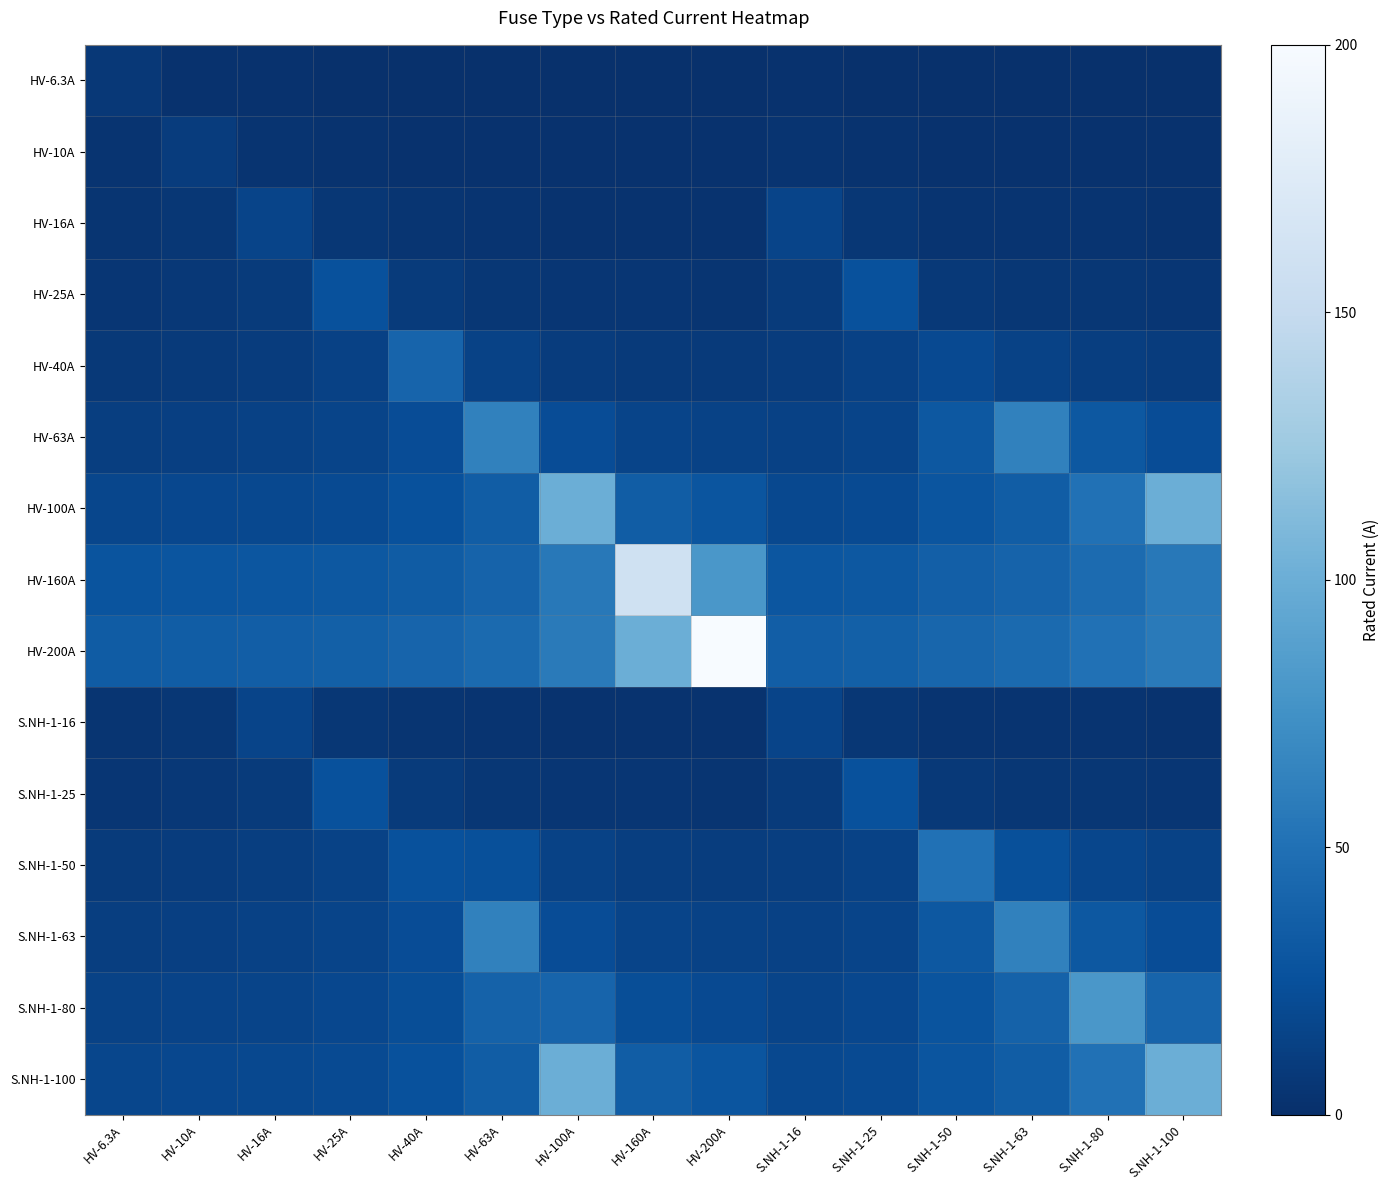

Reading left to right, extract all data points from this chart.

HV-6.3A: HV-6.3A=6.3	HV-10A=2.2	HV-16A=1.6	HV-25A=1.3	HV-40A=1.2	HV-63A=1.1	HV-100A=1.1	HV-160A=1.1	HV-200A=1.1	S.NH-1-16=1.6	S.NH-1-25=1.3	S.NH-1-50=1.2	S.NH-1-63=1.1	S.NH-1-80=1.1	S.NH-1-100=1.1
HV-10A: HV-6.3A=3.5	HV-10A=10.0	HV-16A=3.5	HV-25A=2.5	HV-40A=2.1	HV-63A=1.9	HV-100A=1.8	HV-160A=1.8	HV-200A=1.7	S.NH-1-16=3.5	S.NH-1-25=2.5	S.NH-1-50=2.0	S.NH-1-63=1.9	S.NH-1-80=1.9	S.NH-1-100=1.8
HV-16A: HV-6.3A=4.0	HV-10A=5.6	HV-16A=16.0	HV-25A=5.7	HV-40A=4.0	HV-63A=3.4	HV-100A=3.1	HV-160A=2.9	HV-200A=2.9	S.NH-1-16=16.0	S.NH-1-25=5.7	S.NH-1-50=3.6	S.NH-1-63=3.4	S.NH-1-80=3.2	S.NH-1-100=3.1
HV-25A: HV-6.3A=5.3	HV-10A=6.2	HV-16A=8.9	HV-25A=25.0	HV-40A=8.7	HV-63A=6.2	HV-100A=5.3	HV-160A=4.8	HV-200A=4.7	S.NH-1-16=8.9	S.NH-1-25=25.0	S.NH-1-50=7.1	S.NH-1-63=6.2	S.NH-1-80=5.6	S.NH-1-100=5.3
HV-40A: HV-6.3A=7.7	HV-10A=8.4	HV-16A=10.0	HV-25A=13.9	HV-40A=40.0	HV-63A=14.2	HV-100A=10.0	HV-160A=8.4	HV-200A=8.0	S.NH-1-16=10.0	S.NH-1-25=13.9	S.NH-1-50=20.0	S.NH-1-63=14.2	S.NH-1-80=11.4	S.NH-1-100=10.0
HV-63A: HV-6.3A=11.5	HV-10A=12.1	HV-16A=13.3	HV-25A=15.7	HV-40A=22.3	HV-63A=63.0	HV-100A=22.1	HV-160A=15.6	HV-200A=14.2	S.NH-1-16=13.3	S.NH-1-25=15.7	S.NH-1-50=31.0	S.NH-1-63=63.0	S.NH-1-80=30.5	S.NH-1-100=22.1
HV-100A: HV-6.3A=17.6	HV-10A=18.2	HV-16A=19.2	HV-25A=21.1	HV-40A=25.0	HV-63A=35.1	HV-100A=100.0	HV-160A=34.8	HV-200A=28.6	S.NH-1-16=19.2	S.NH-1-25=21.1	S.NH-1-50=28.6	S.NH-1-63=35.1	S.NH-1-80=50.0	S.NH-1-100=100.0
HV-160A: HV-6.3A=27.6	HV-10A=28.1	HV-16A=29.1	HV-25A=30.7	HV-40A=33.7	HV-63A=39.7	HV-100A=55.7	HV-160A=160.0	HV-200A=80.0	S.NH-1-16=29.1	S.NH-1-25=30.7	S.NH-1-50=36.1	S.NH-1-63=39.7	S.NH-1-80=45.7	S.NH-1-100=55.7
HV-200A: HV-6.3A=34.2	HV-10A=34.8	HV-16A=35.7	HV-25A=37.2	HV-40A=40.0	HV-63A=45.2	HV-100A=57.1	HV-160A=100.0	HV-200A=200.0	S.NH-1-16=35.7	S.NH-1-25=37.2	S.NH-1-50=42.1	S.NH-1-63=45.2	S.NH-1-80=50.0	S.NH-1-100=57.1
S.NH-1-16: HV-6.3A=4.0	HV-10A=5.6	HV-16A=16.0	HV-25A=5.7	HV-40A=4.0	HV-63A=3.4	HV-100A=3.1	HV-160A=2.9	HV-200A=2.9	S.NH-1-16=16.0	S.NH-1-25=5.7	S.NH-1-50=3.6	S.NH-1-63=3.4	S.NH-1-80=3.2	S.NH-1-100=3.1
S.NH-1-25: HV-6.3A=5.3	HV-10A=6.2	HV-16A=8.9	HV-25A=25.0	HV-40A=8.7	HV-63A=6.2	HV-100A=5.3	HV-160A=4.8	HV-200A=4.7	S.NH-1-16=8.9	S.NH-1-25=25.0	S.NH-1-50=7.1	S.NH-1-63=6.2	S.NH-1-80=5.6	S.NH-1-100=5.3
S.NH-1-50: HV-6.3A=9.3	HV-10A=10.0	HV-16A=11.4	HV-25A=14.3	HV-40A=25.0	HV-63A=24.6	HV-100A=14.3	HV-160A=11.3	HV-200A=10.5	S.NH-1-16=11.4	S.NH-1-25=14.3	S.NH-1-50=50.0	S.NH-1-63=24.6	S.NH-1-80=17.4	S.NH-1-100=14.3
S.NH-1-63: HV-6.3A=11.5	HV-10A=12.1	HV-16A=13.3	HV-25A=15.7	HV-40A=22.3	HV-63A=63.0	HV-100A=22.1	HV-160A=15.6	HV-200A=14.2	S.NH-1-16=13.3	S.NH-1-25=15.7	S.NH-1-50=31.0	S.NH-1-63=63.0	S.NH-1-80=30.5	S.NH-1-100=22.1
S.NH-1-80: HV-6.3A=14.3	HV-10A=14.9	HV-16A=16.0	HV-25A=18.0	HV-40A=22.9	HV-63A=38.8	HV-100A=40.0	HV-160A=22.9	HV-200A=20.0	S.NH-1-16=16.0	S.NH-1-25=18.0	S.NH-1-50=27.8	S.NH-1-63=38.8	S.NH-1-80=80.0	S.NH-1-100=40.0
S.NH-1-100: HV-6.3A=17.6	HV-10A=18.2	HV-16A=19.2	HV-25A=21.1	HV-40A=25.0	HV-63A=35.1	HV-100A=100.0	HV-160A=34.8	HV-200A=28.6	S.NH-1-16=19.2	S.NH-1-25=21.1	S.NH-1-50=28.6	S.NH-1-63=35.1	S.NH-1-80=50.0	S.NH-1-100=100.0